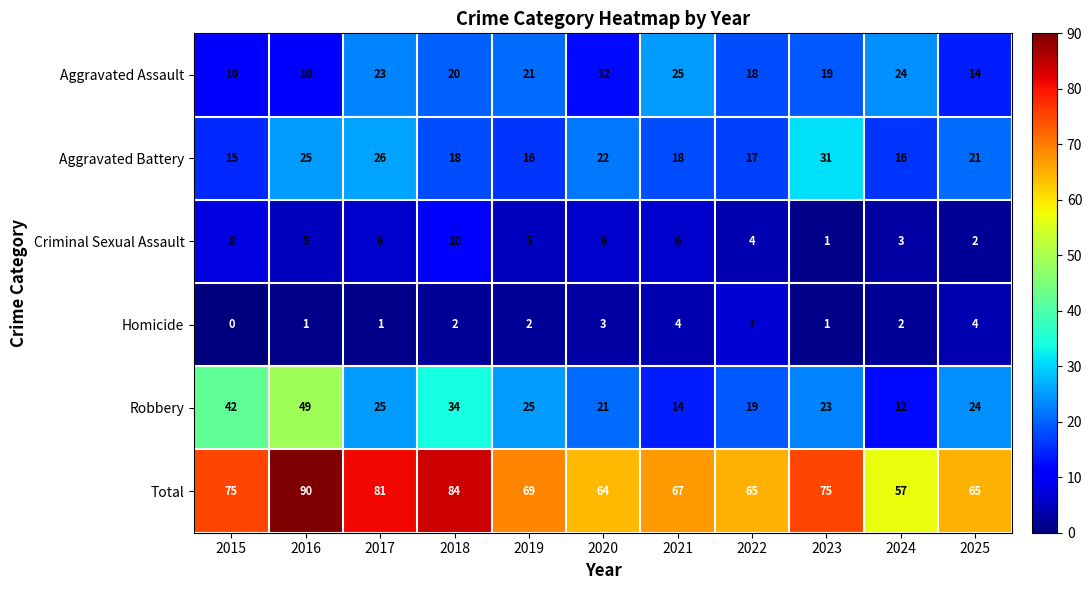

What is the difference between the highest and lowest values at 2025?

63